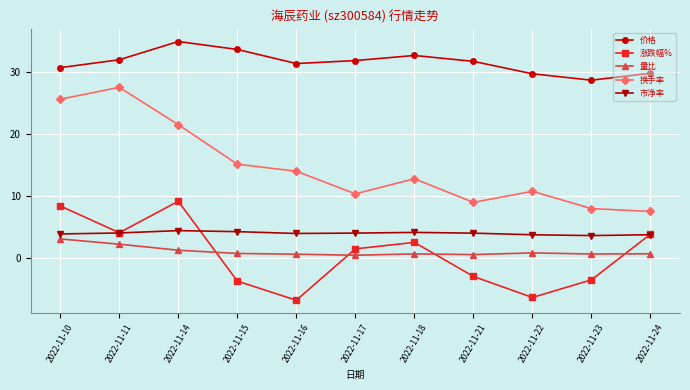

What is the approximate value of 换手率 at 2022-11-17?

10.4